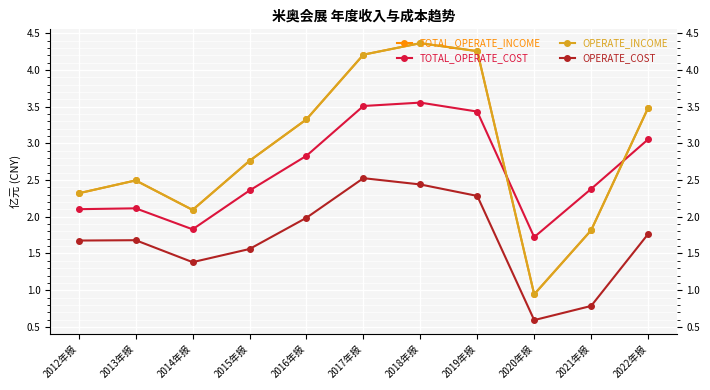

What is the value of the OPERATE_INCOME point at the 7th from the left?

4.4